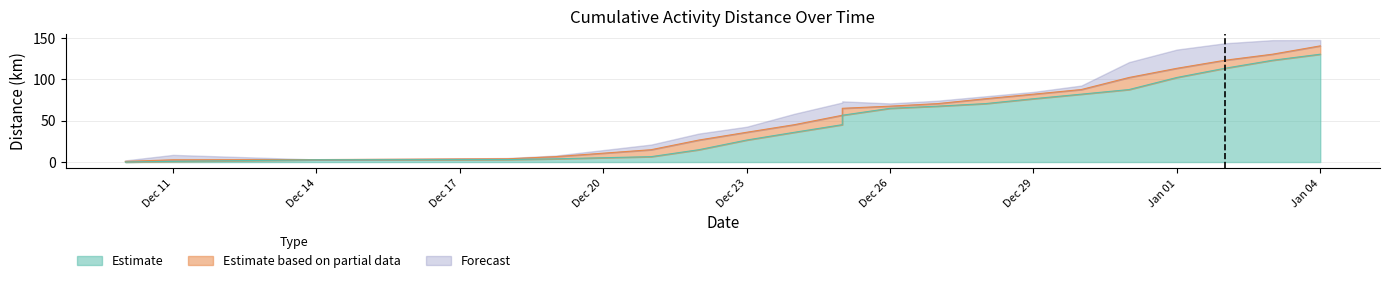

What is the label of the 2nd point from the left?

Dec 11